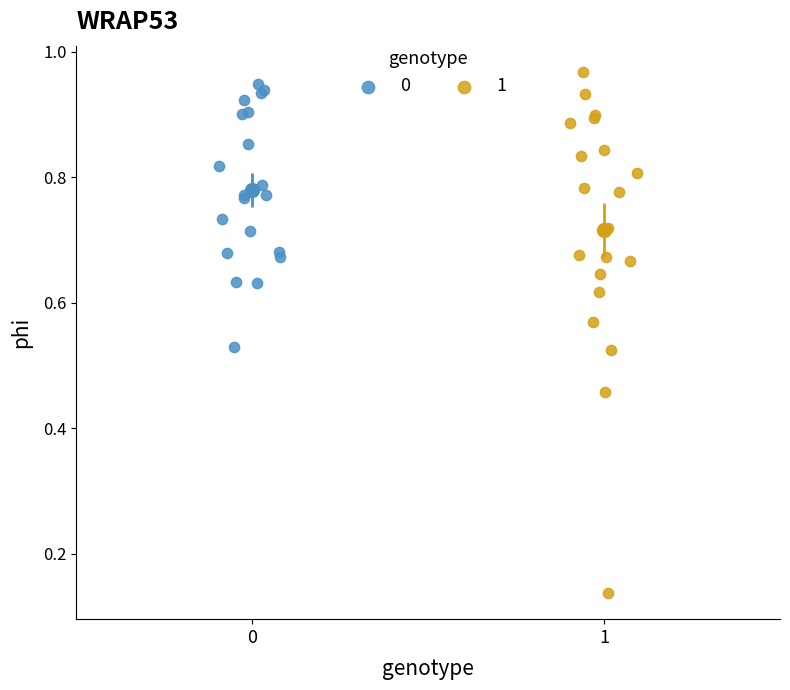

What are all the series names shown in the legend?

0, 1